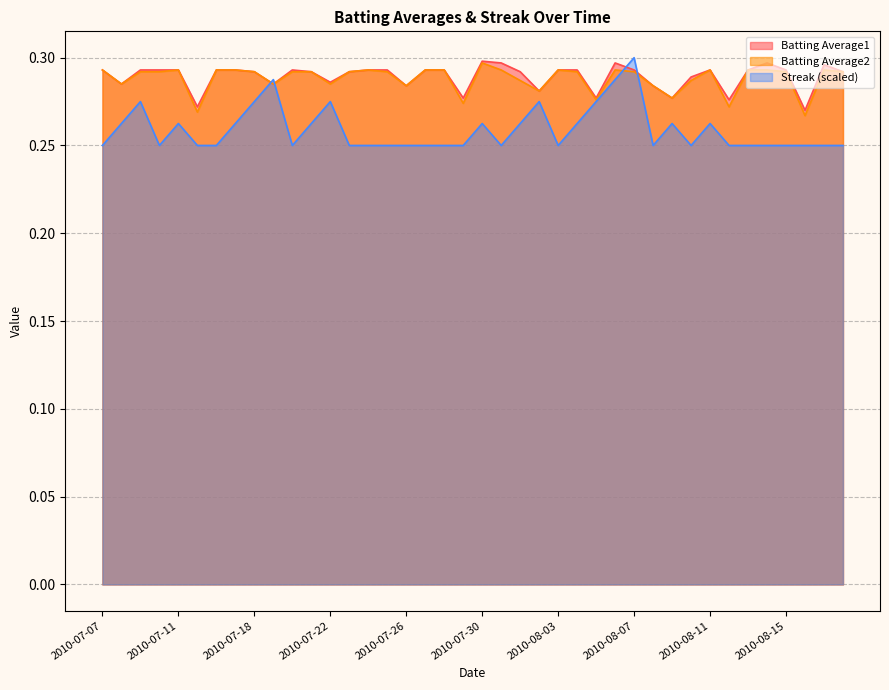

Which series has the largest total across all categories?

Batting Average1